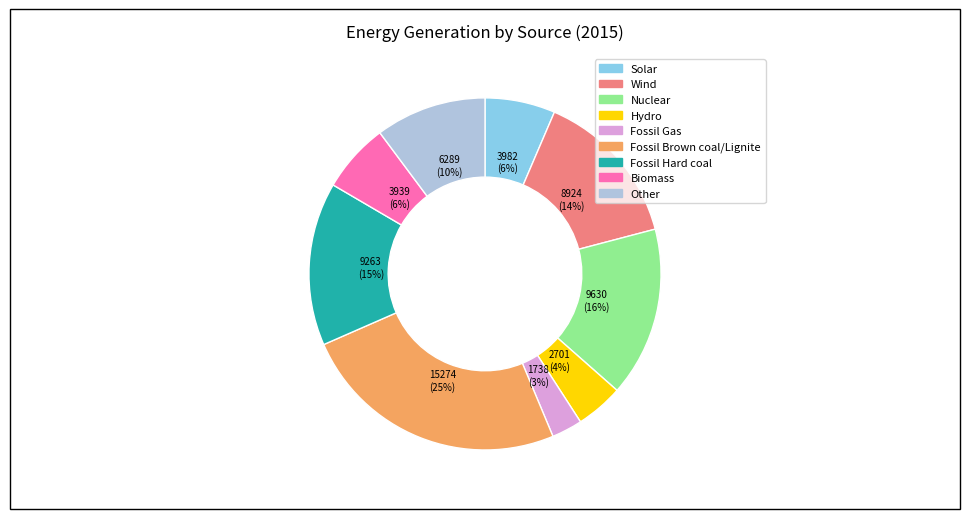

What is the largest slice in the pie chart?

Fossil Brown coal/Lignite